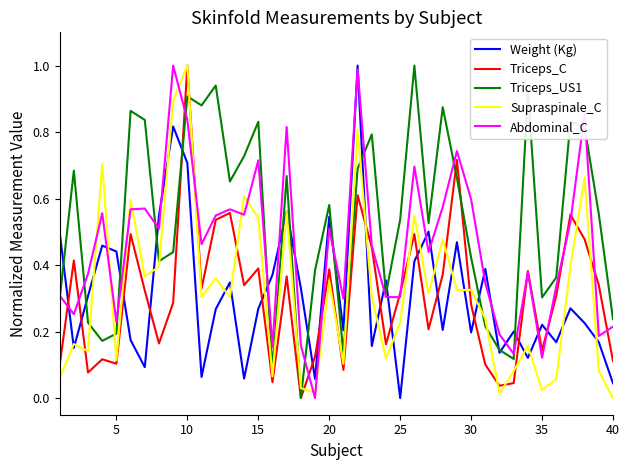

True or false: Triceps_US1 and Supraspinale_C intersect in this chart.

True